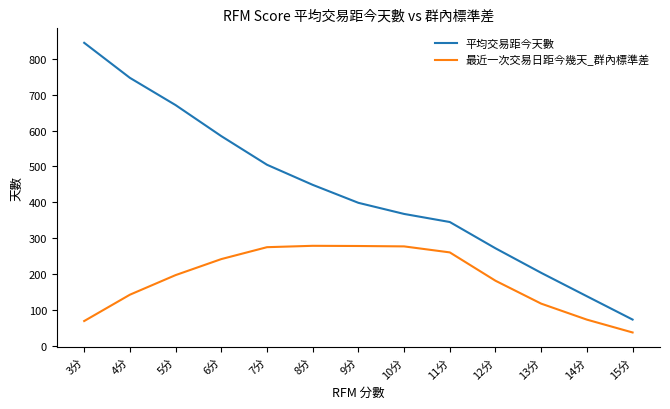

What is the minimum value shown in the chart?

36.9